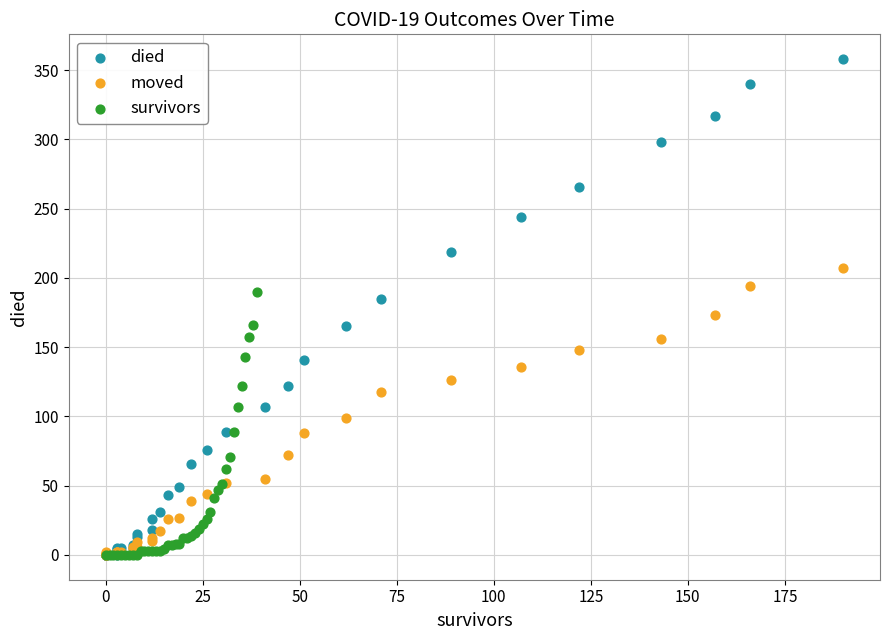

Which series reaches the maximum Y coordinate?

died